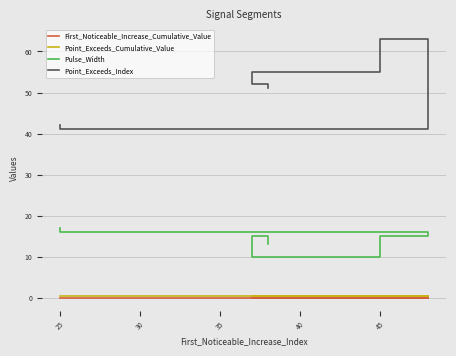

At which label does Pulse_Width reach its peak?

25